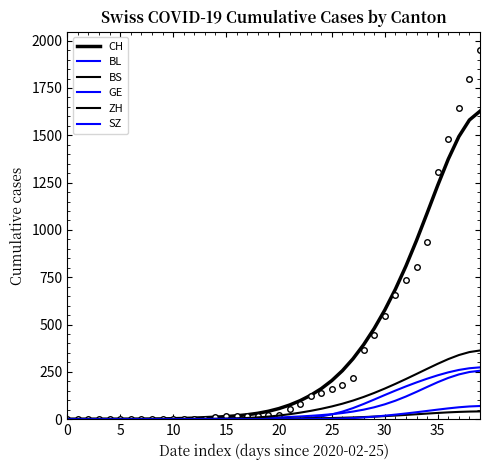

Is it true that GE equals 0.0 at 6?

True